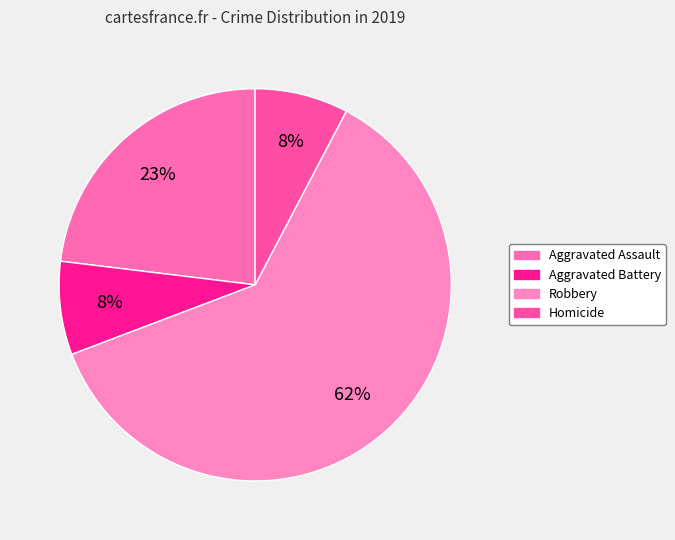

Is there a majority slice in this chart?

Yes